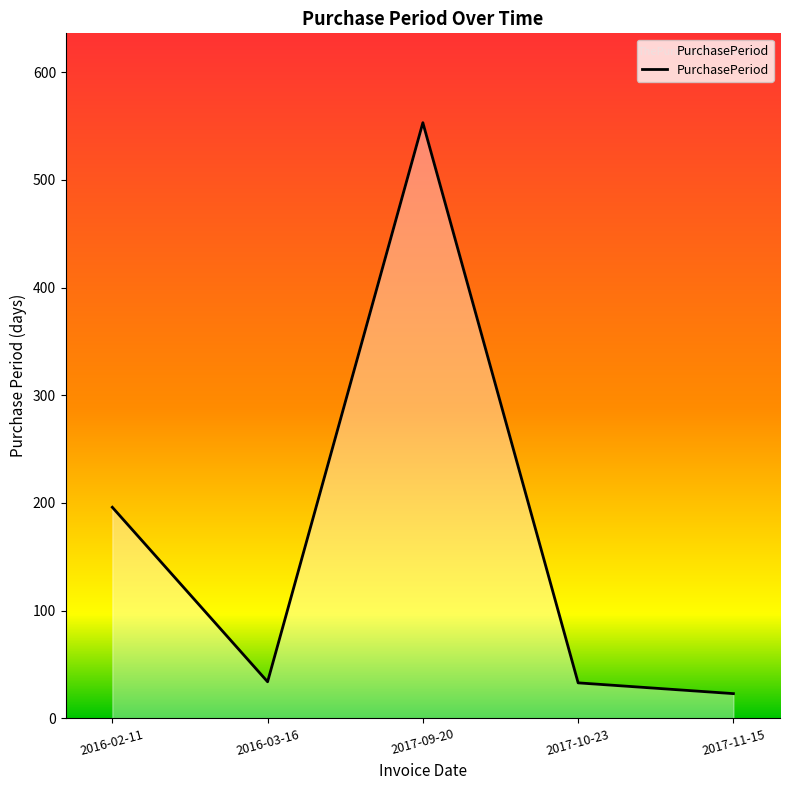

What position from the right is 2017-09-20?

3